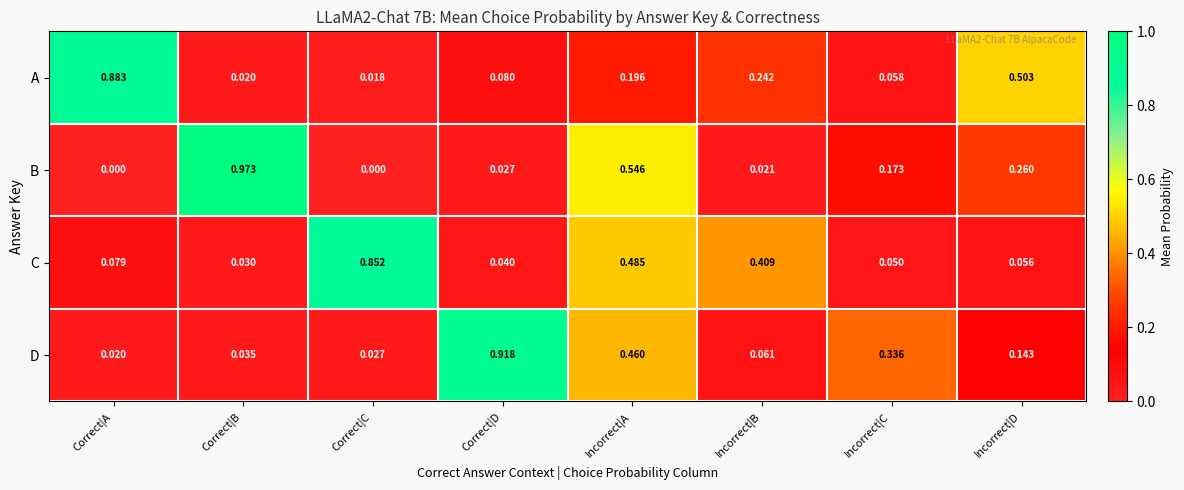

Rank the series by their maximum value, from lowest to highest.

C, A, D, B